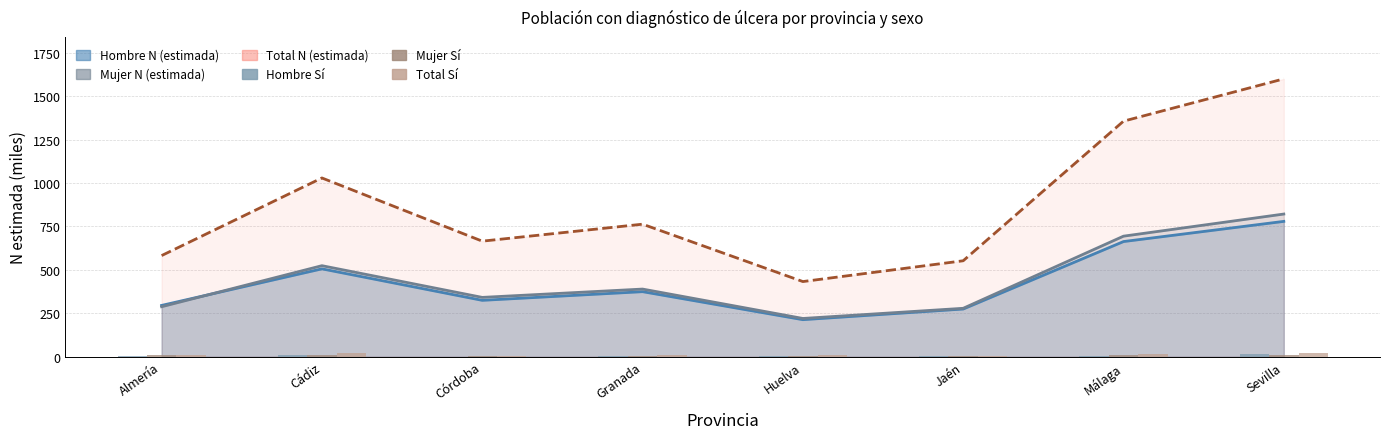

Reading left to right, what are all the values shown in this chart?

Hombre Sí N (estimada): Almería=1.0	Cádiz=11.3	Córdoba=0.0	Granada=0.9	Huelva=5.4	Jaén=3.9	Málaga=6.0	Sevilla=12.1
Mujer Sí N (estimada): Almería=6.2	Cádiz=8.3	Córdoba=3.2	Granada=5.2	Huelva=1.1	Jaén=2.1	Málaga=6.3	Sevilla=10.9
Total Sí N (estimada): Almería=7.2	Cádiz=19.6	Córdoba=3.2	Granada=6.1	Huelva=6.4	Jaén=6.0	Málaga=12.2	Sevilla=23.0